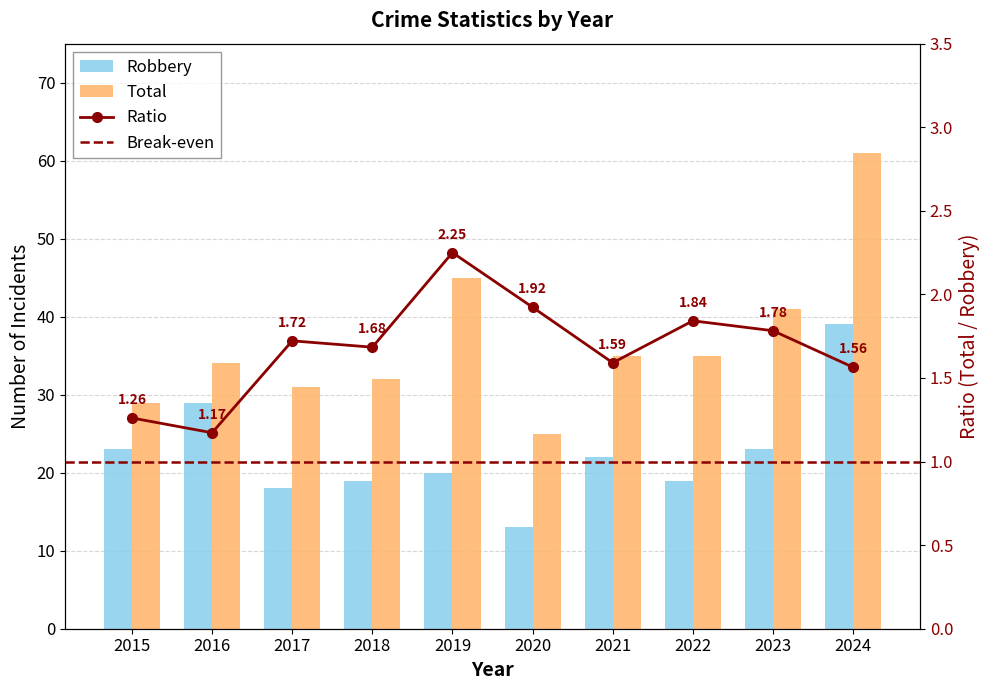

What is the total value across all series at 2016?

63